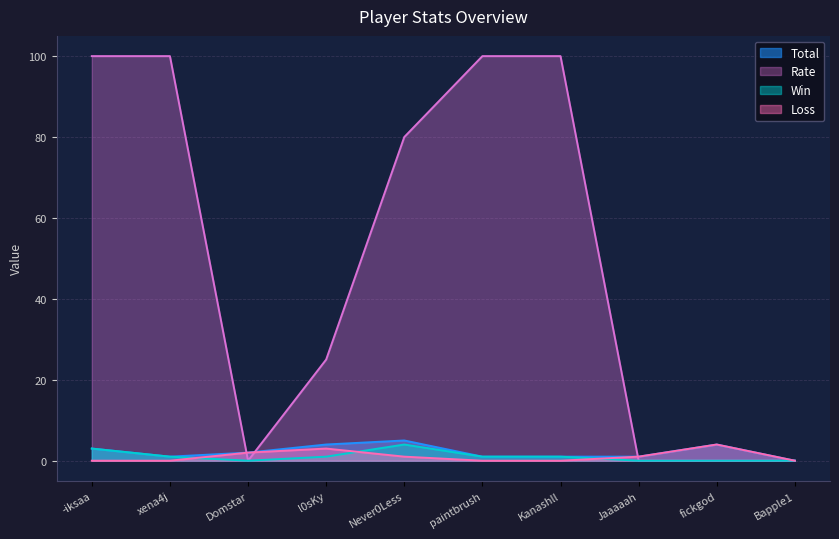

Which label corresponds to the smallest value in the chart?

Bapple1